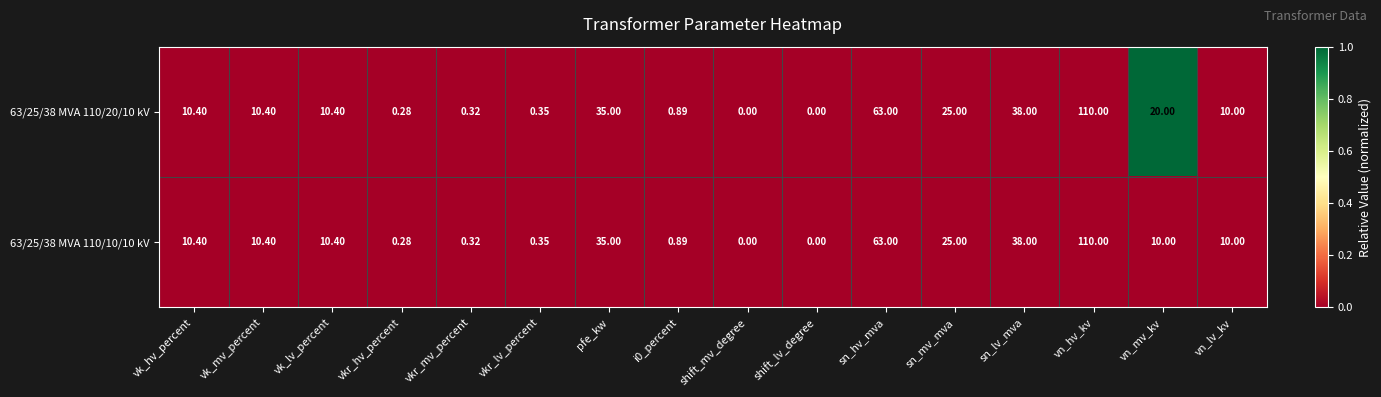

How many distinct data groups are displayed?

2